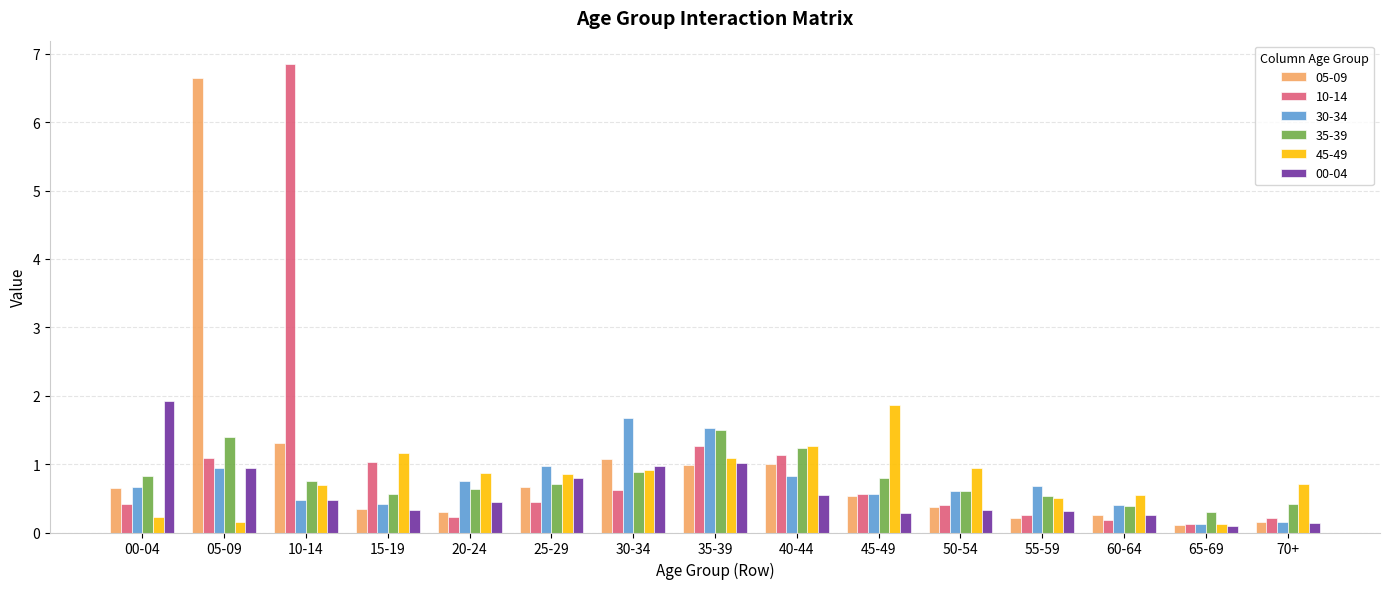

What is the sum of the 45-49 values at 50-54 and 25-29?

1.8